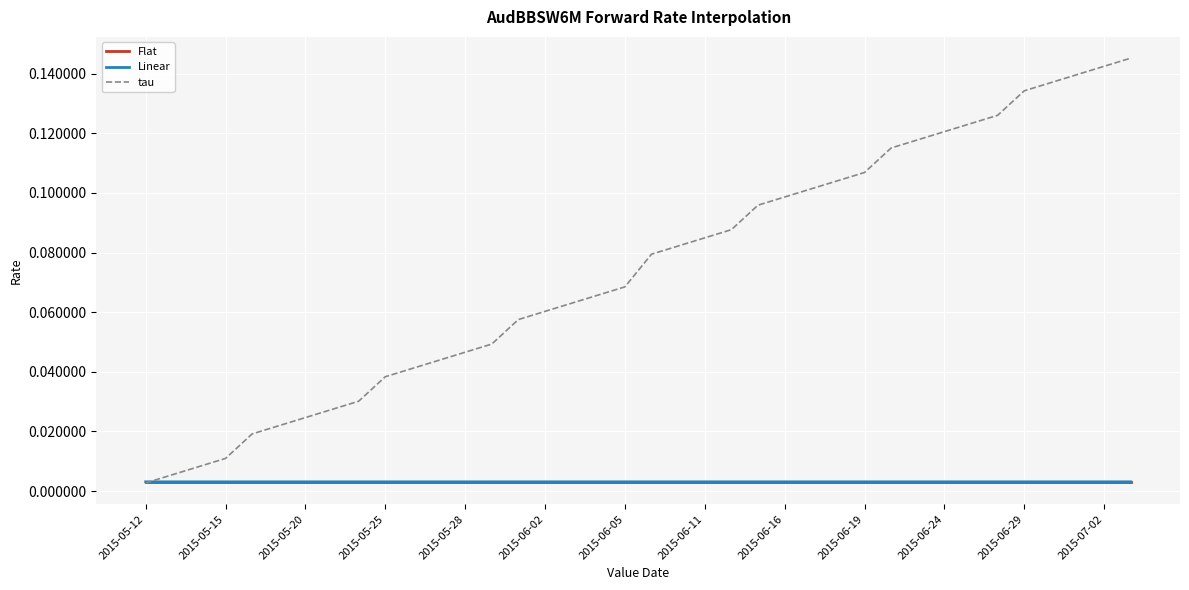

How many lines are shown in the chart?

3